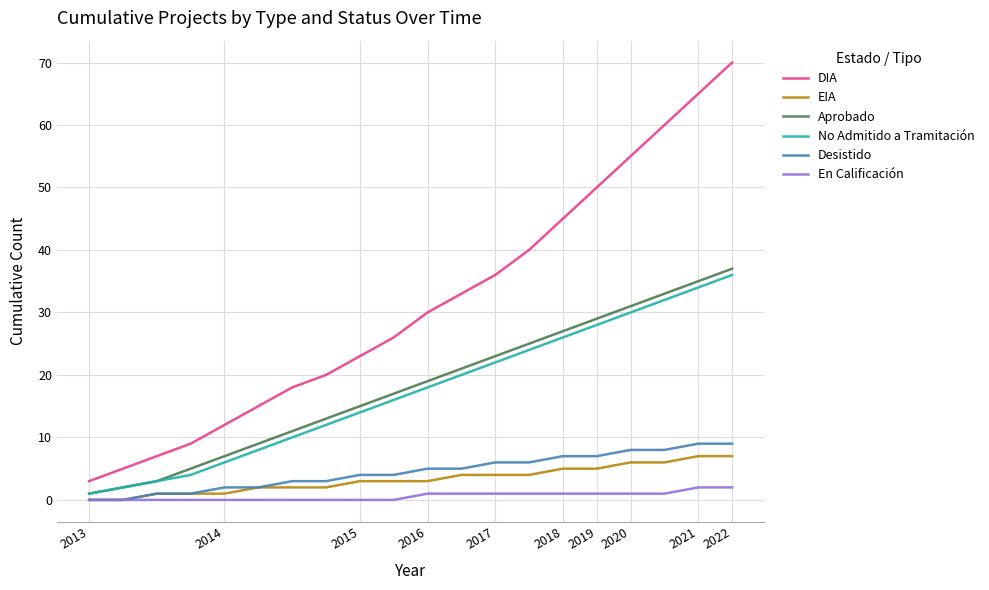

Which series has the largest total across all categories?

DIA